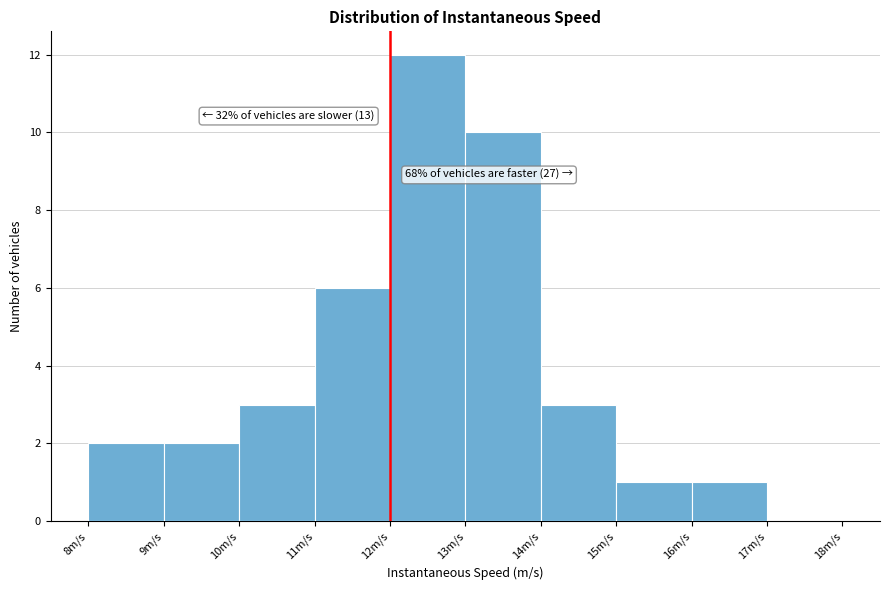

Which range on the x-axis has the tallest bar?

12 to 13